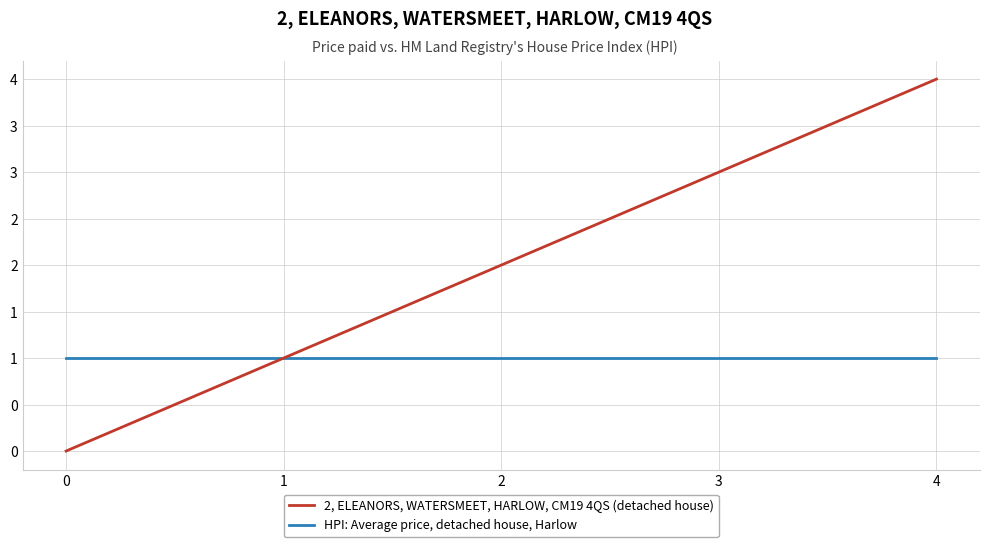

Rank the series by their maximum value, from lowest to highest.

HPI: Average price, detached house, Harlow, 2, ELEANORS, WATERSMEET, HARLOW, CM19 4QS (detached house)